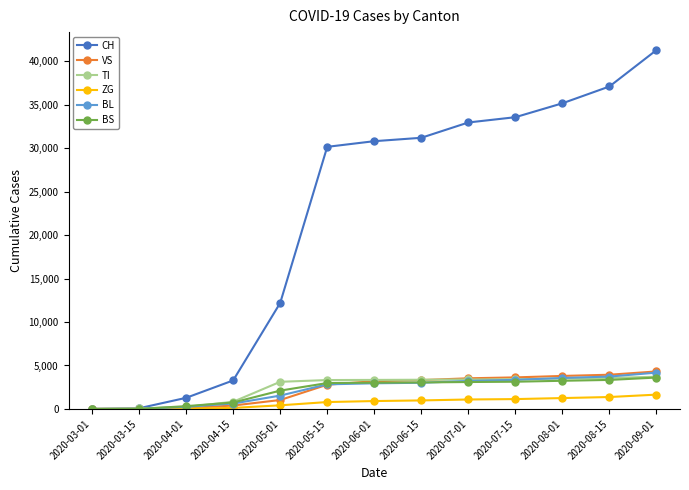

Is the value of CH at 2020-07-15 greater than the value of TI at 2020-08-15?

Yes